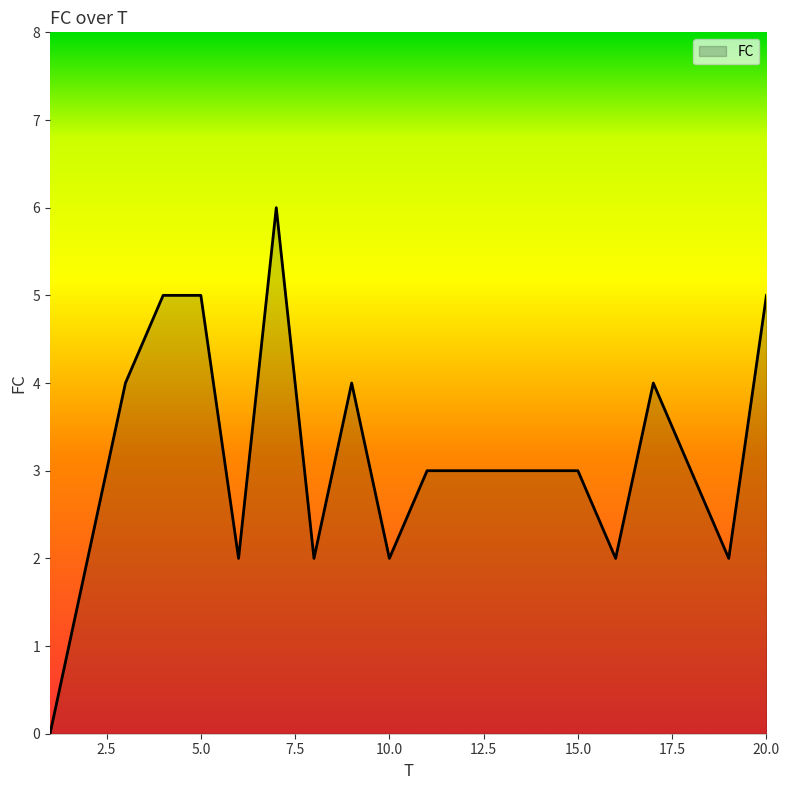

True or false: the data has more than 0 interior local peaks.

True